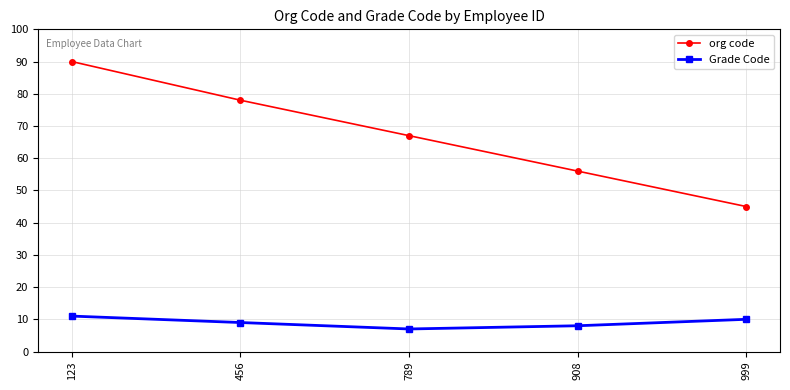

Which series has the widest spread of values?

org code